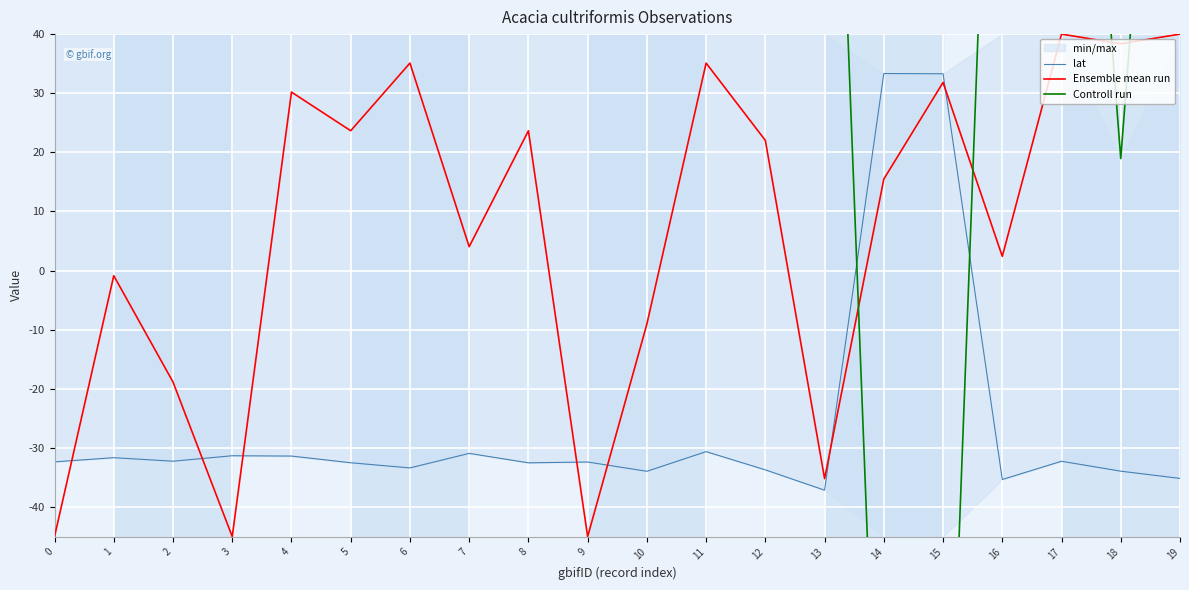

How many lines are shown in the chart?

3